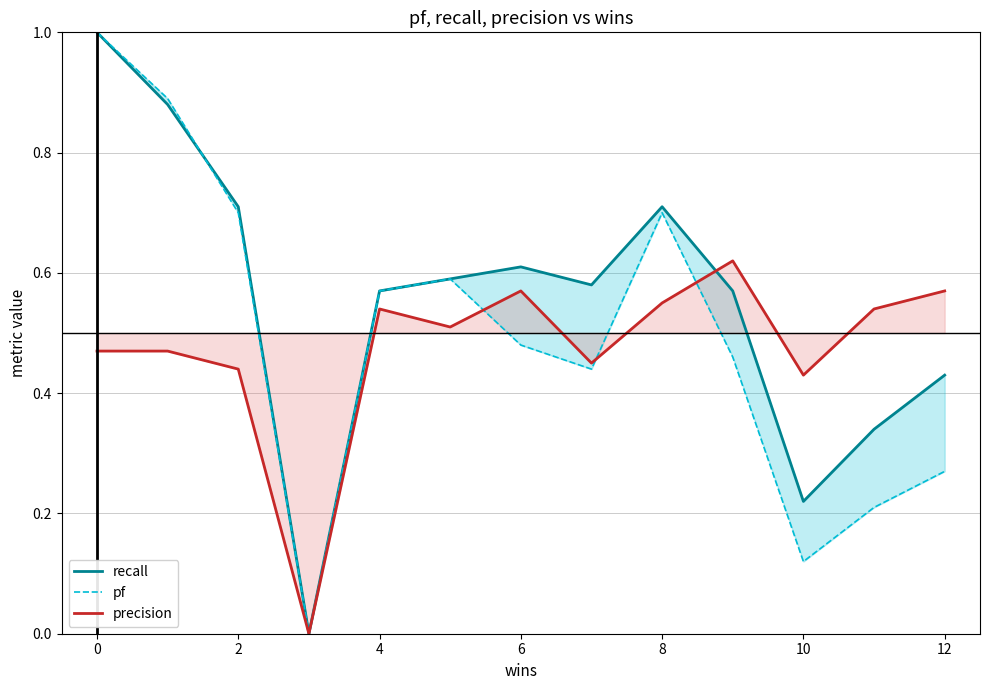

Count the precision values in the range 0 to 1.

13